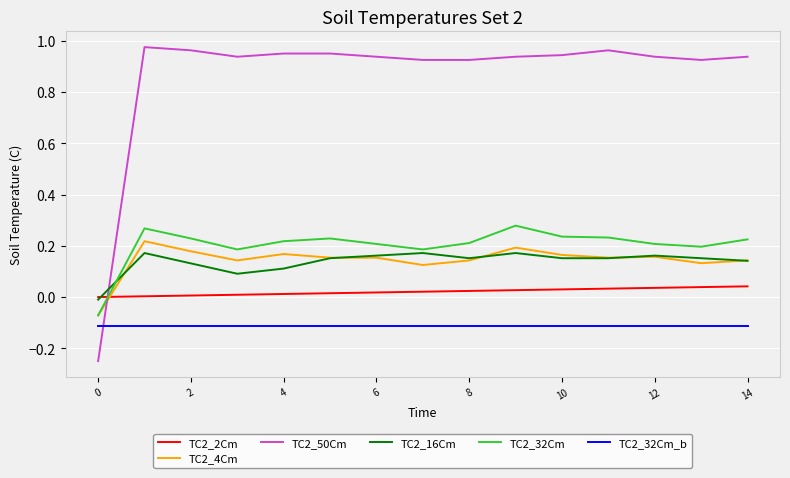

Which series has the largest total across all categories?

TC2_50Cm